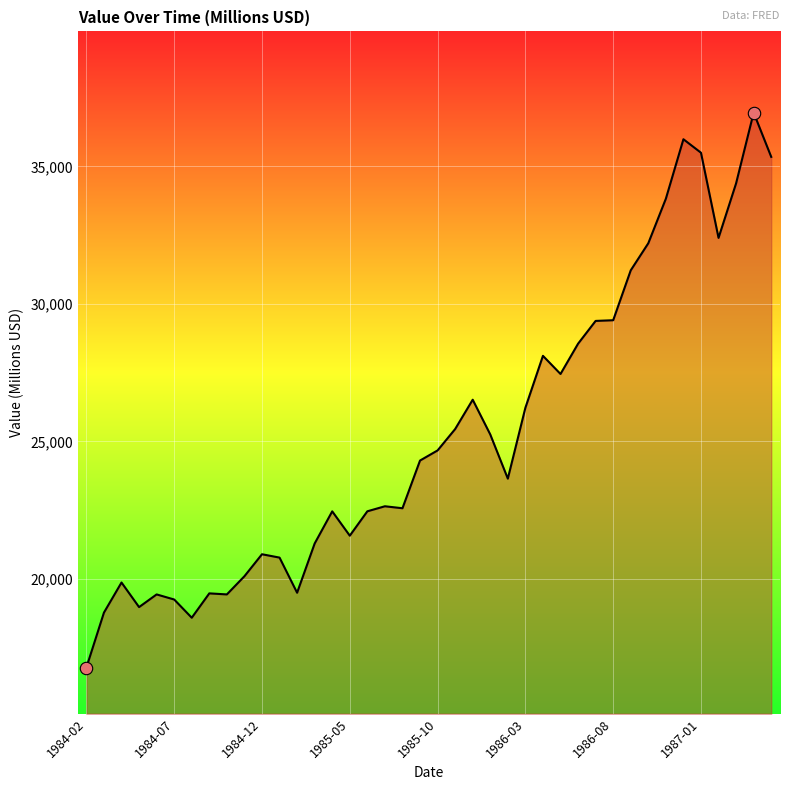

What is the minimum value shown in the chart?

16777